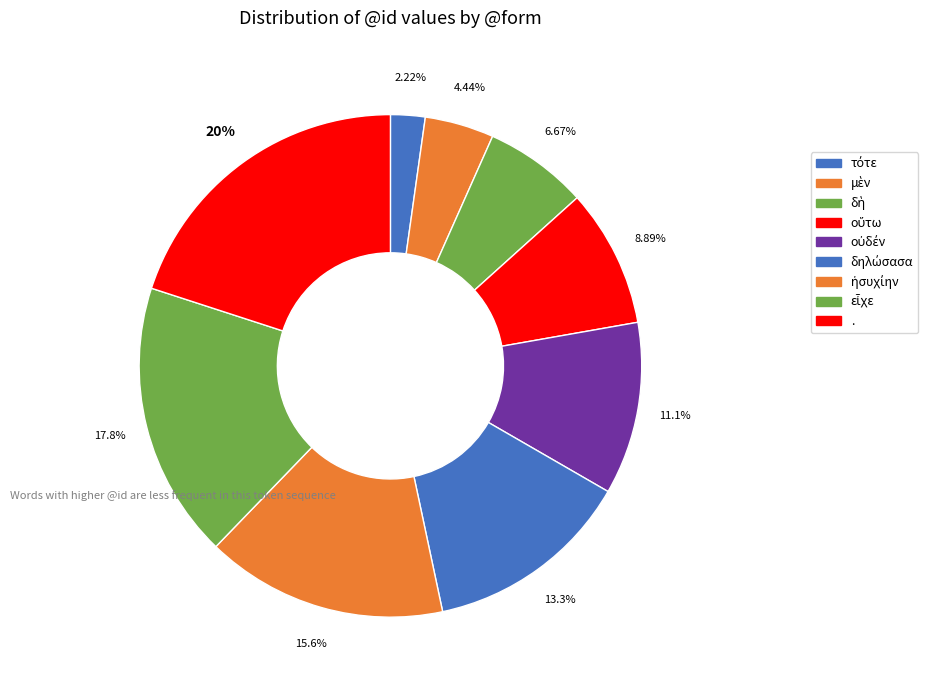

How many slices are in this pie chart?

9